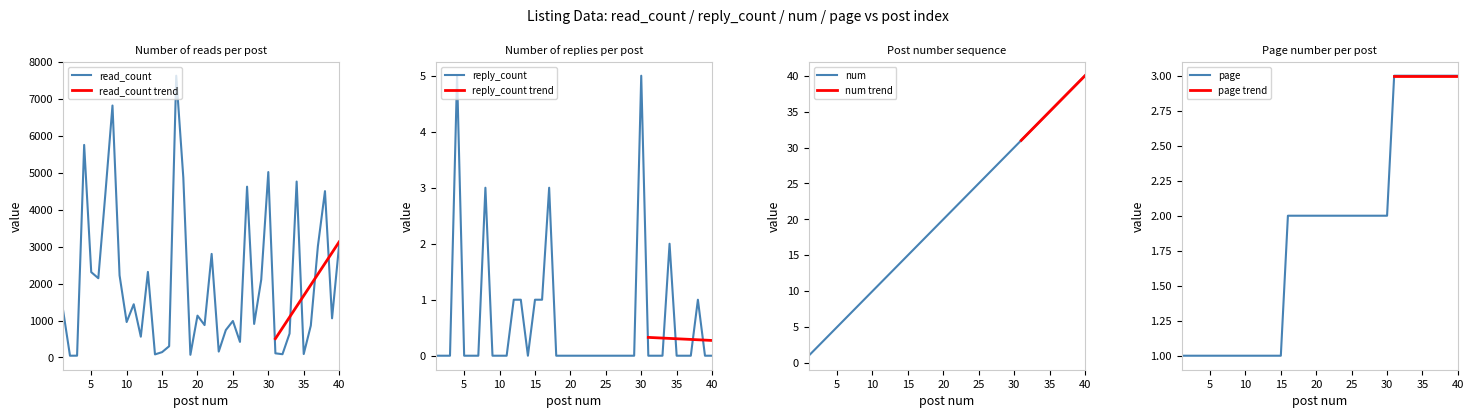

How many series are shown in this chart?

4